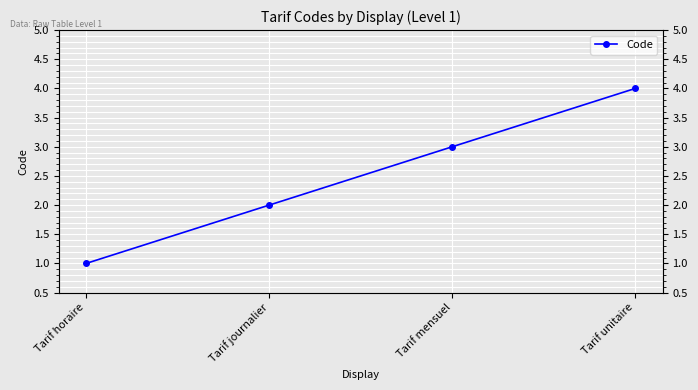

True or false: the data shows 1 at Tarif horaire.

True